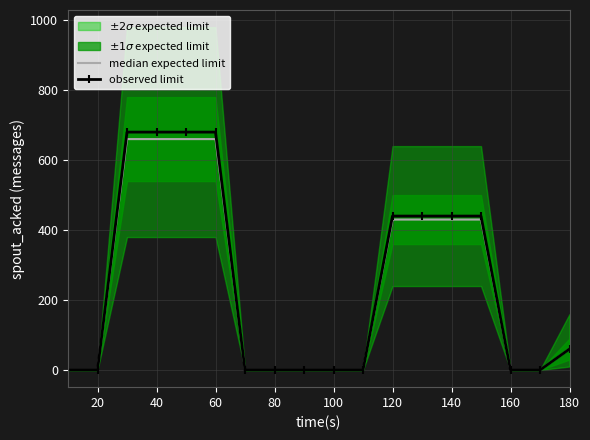

What is the maximum value for observed limit?

680